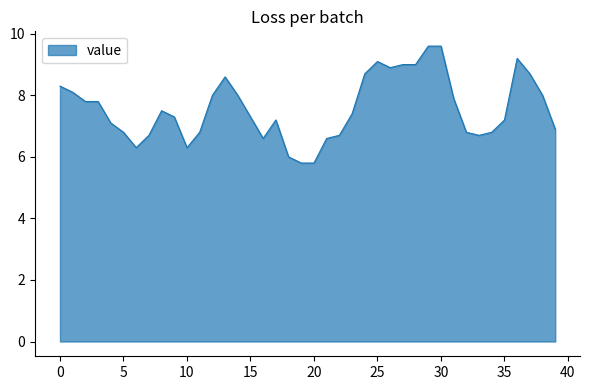

What is the smallest value displayed?

5.8